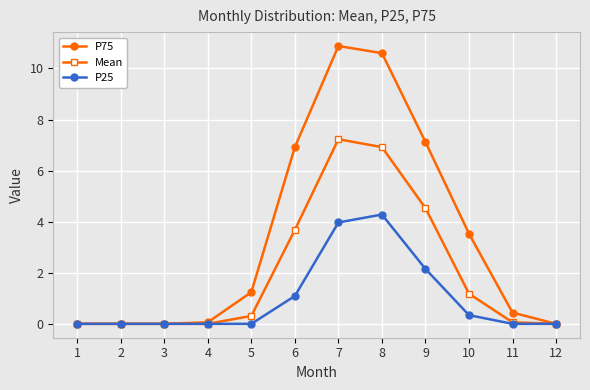

At how many categories does at least one series exceed 4?

4